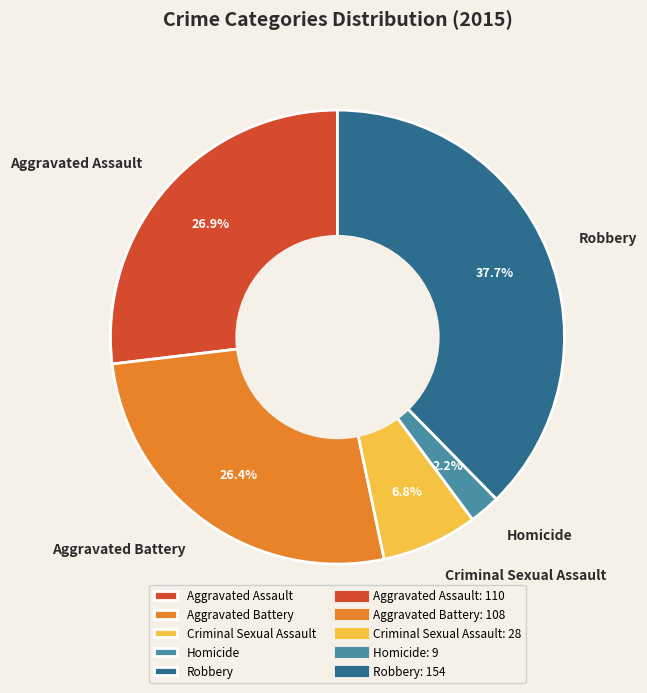

How many slices are in this pie chart?

5